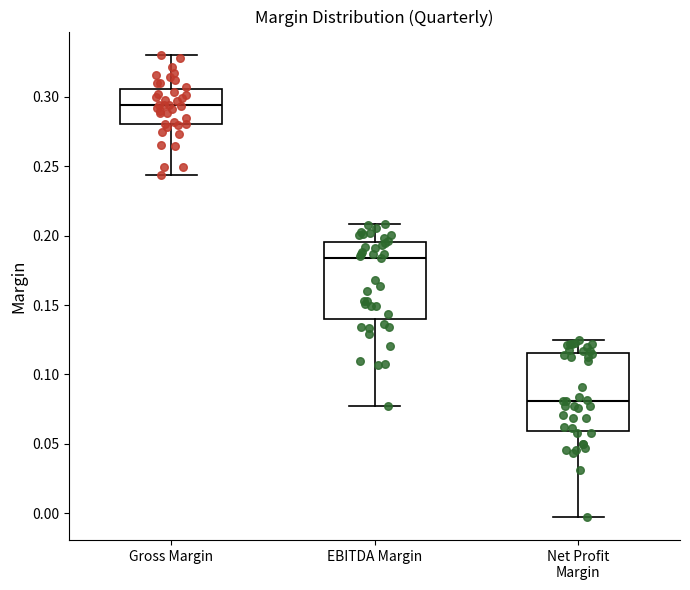

Reading left to right, read every box against the y-axis: the position of its median line, the range the box covers, and the ends of its whiskers. The values are not printed on the chart, so give them approximately, as read against the axis.

Gross Margin: median 0.295, box 0.280 to 0.305, whiskers 0.245 to 0.330
EBITDA Margin: median 0.185, box 0.140 to 0.195, whiskers 0.075 to 0.210
Net Profit Margin: median 0.080, box 0.060 to 0.115, whiskers -0.005 to 0.125